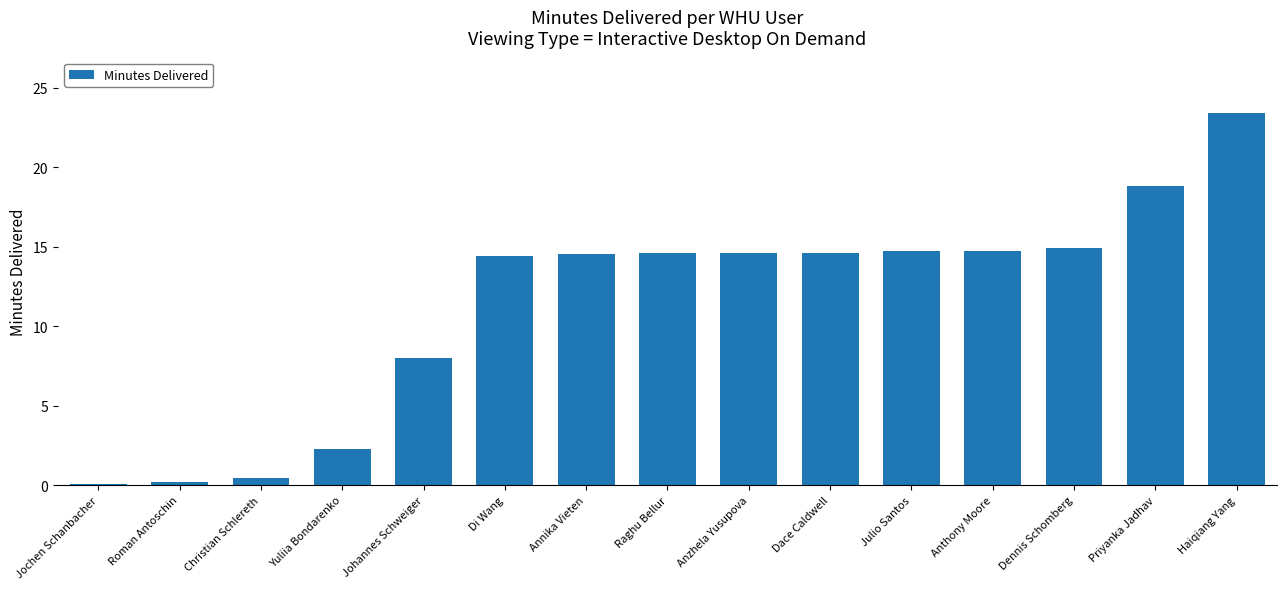

True or false: the data shows 2.3 at Yuliia Bondarenko.

True